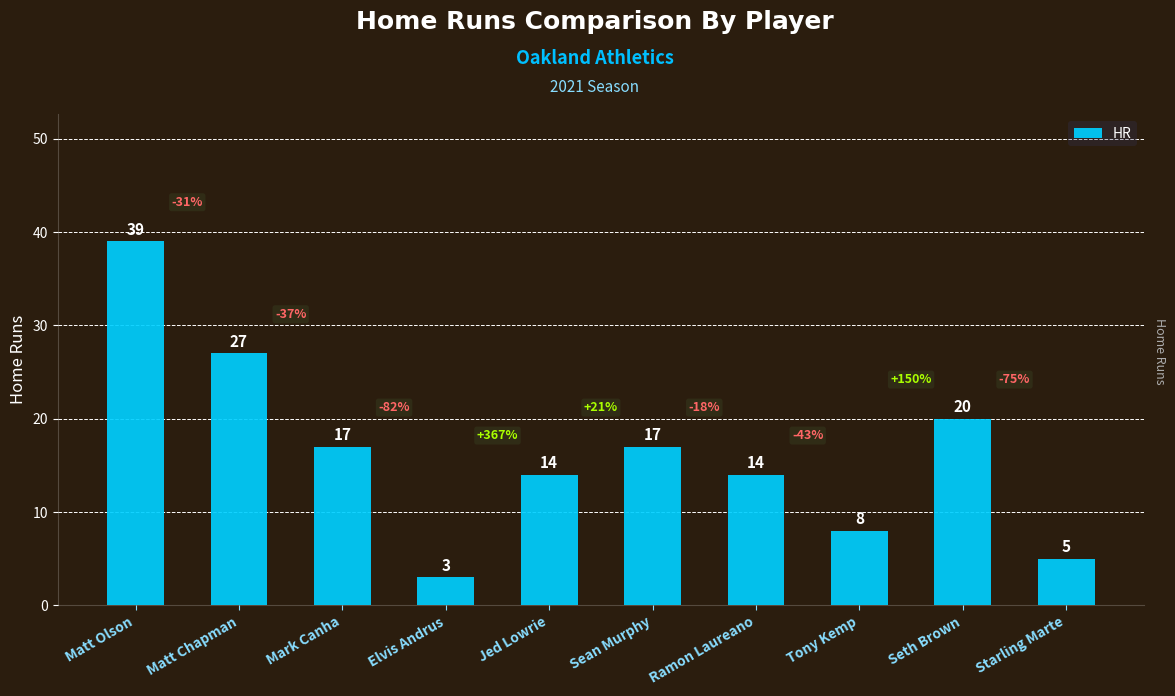

The chart shows a value of 3 at Tony Kemp. True or false?

False